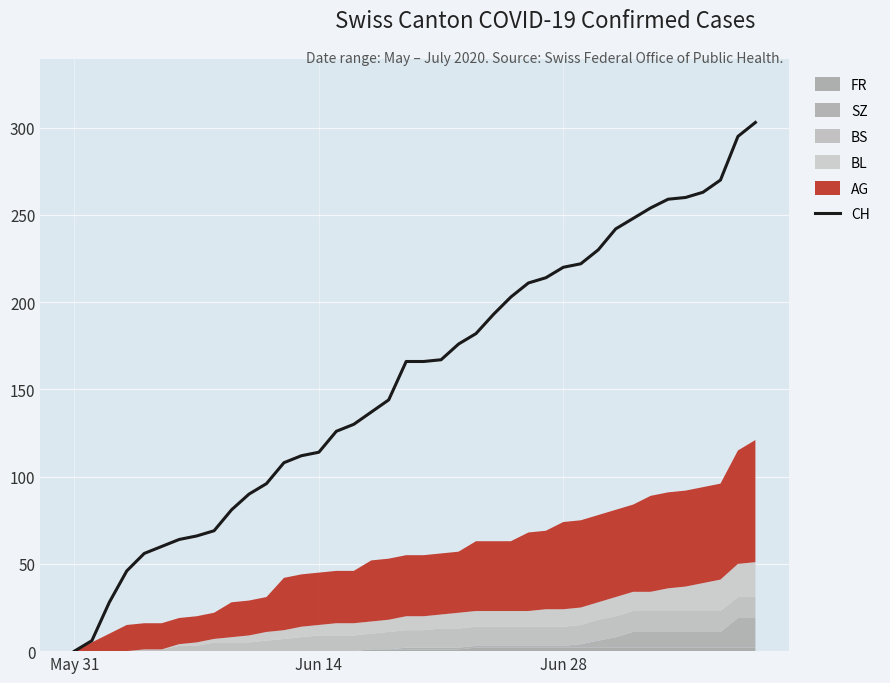

How many lines are shown in the chart?

1